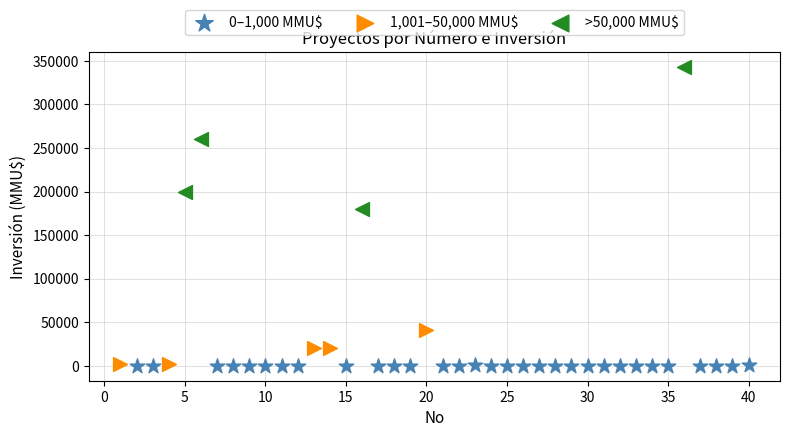

Which series reaches the maximum Y coordinate?

>50,000 MMU$